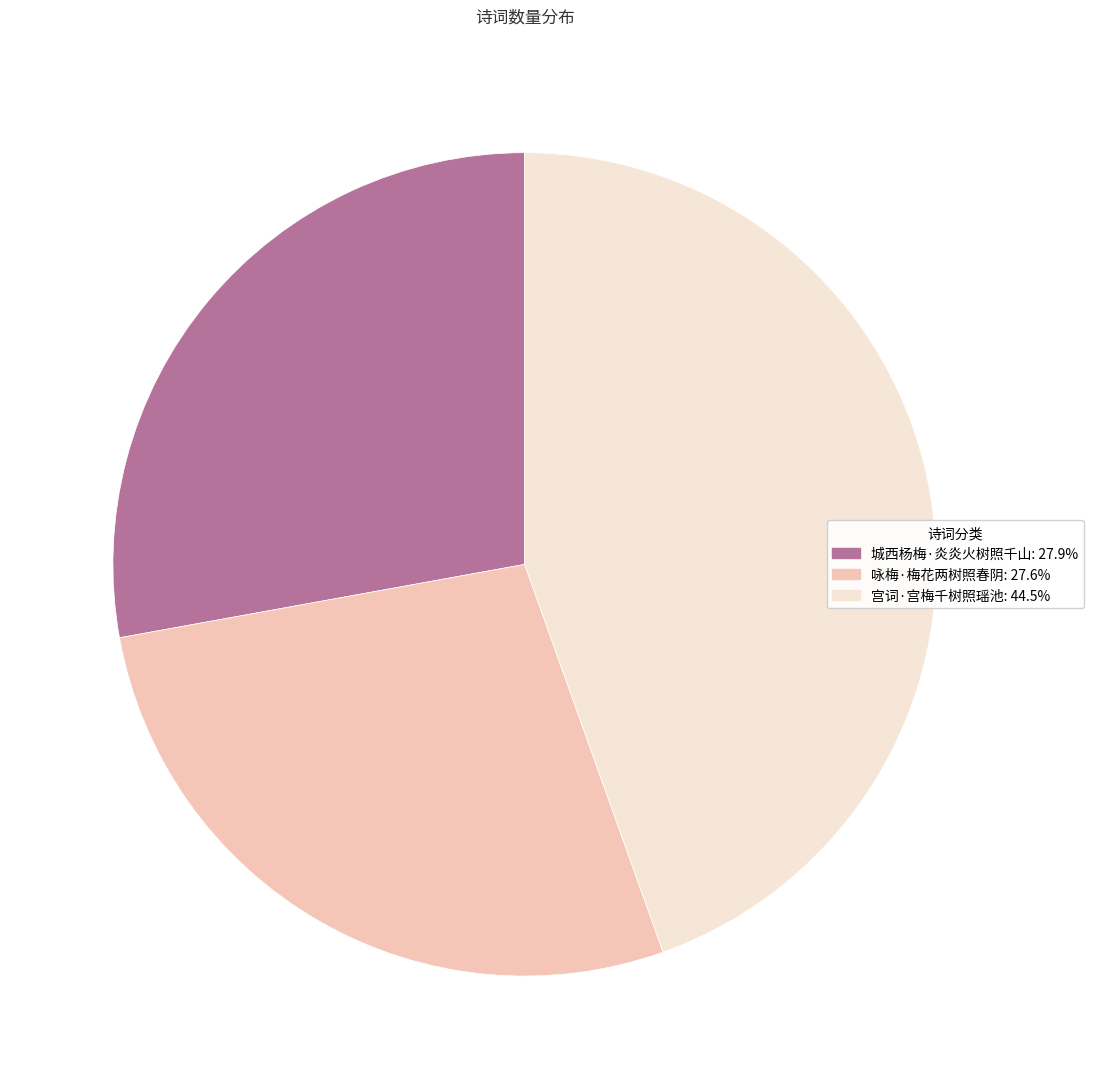

Is it true that 咏梅·梅花两树照春阴 is 13% of the pie?

False